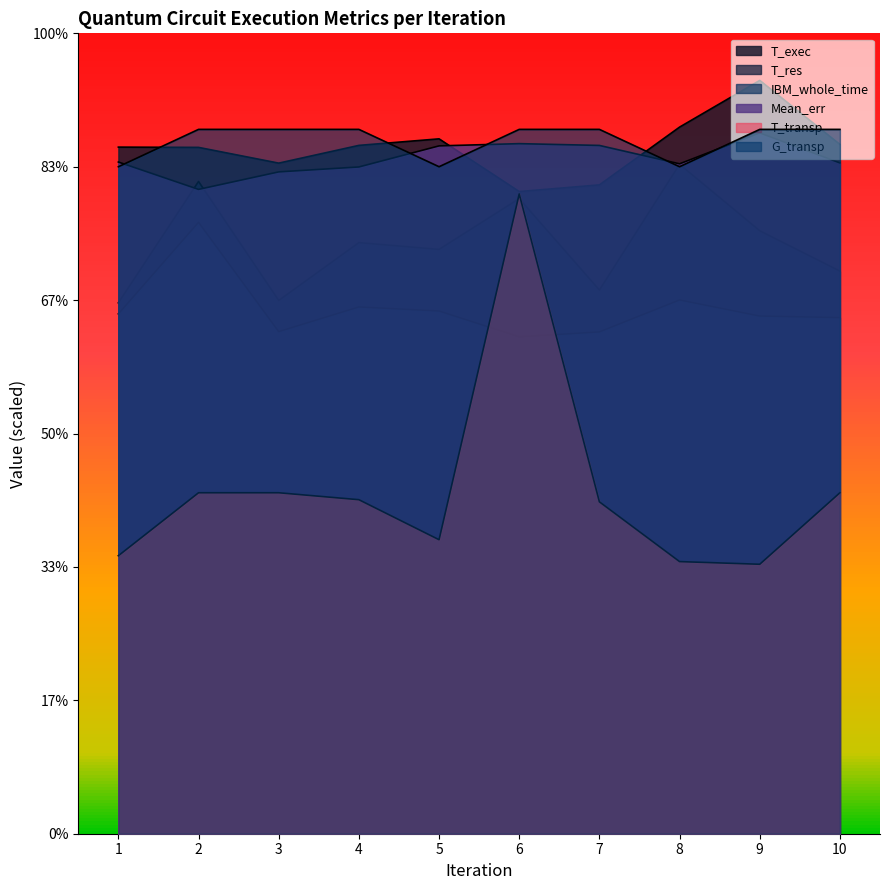

Which series changed the most between 2 and 8?

IBM_whole_time